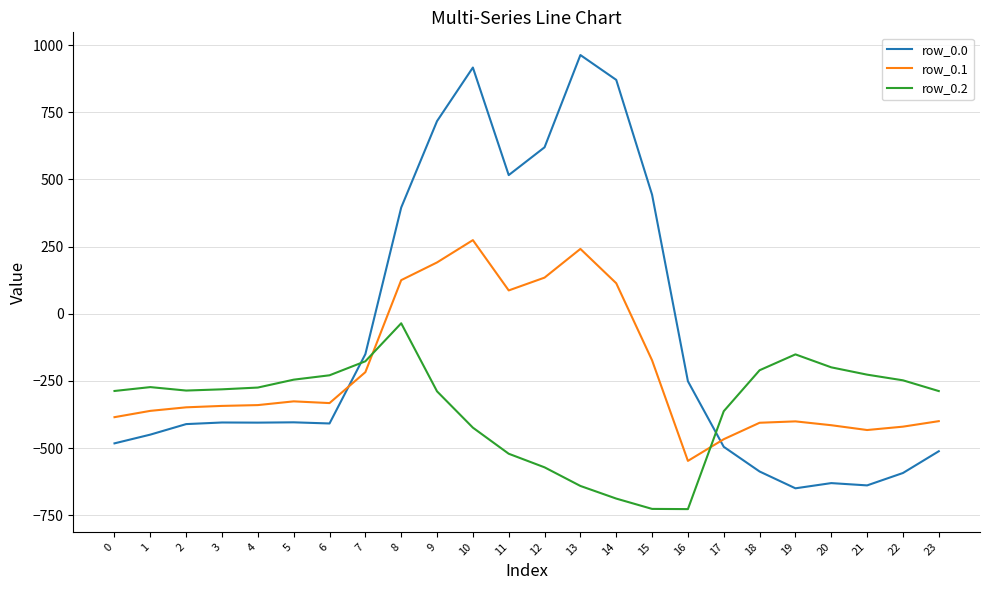

At which category is the sum across all series the highest?

10